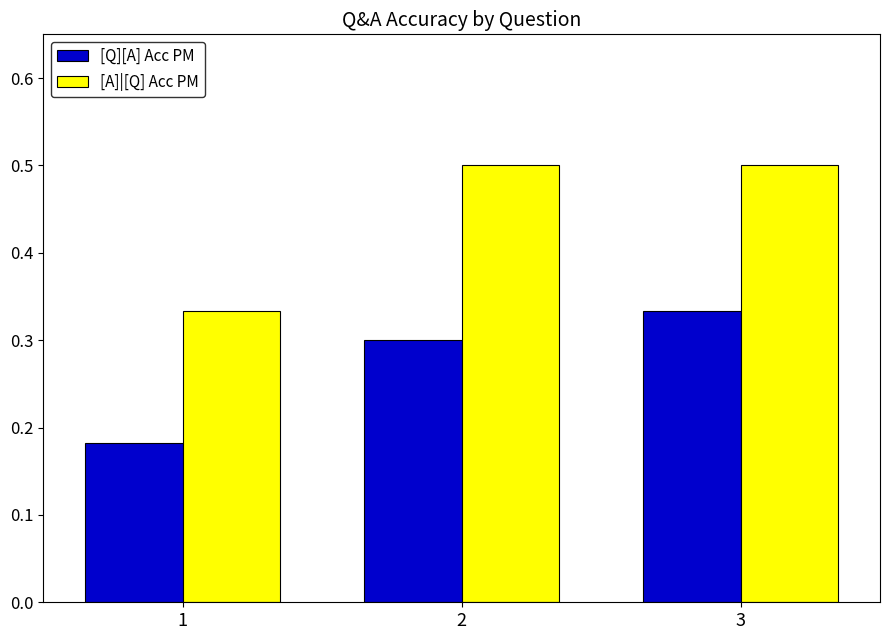

The value of [A]|[Q] Acc PM at 3 is 0.5. True or false?

True